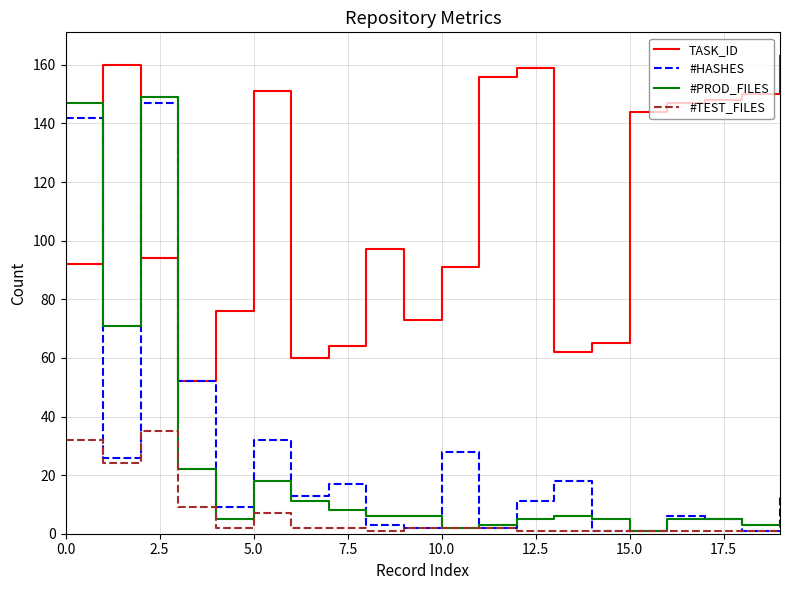

True or false: TASK_ID and #TEST_FILES intersect in this chart.

False